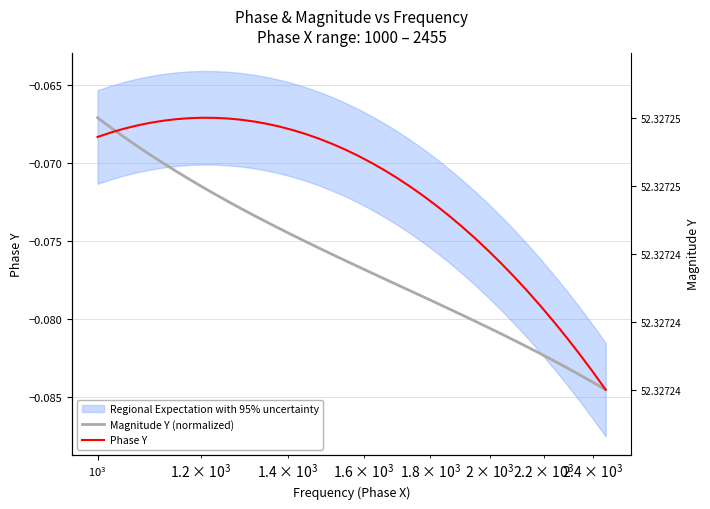

Which series has the largest range (max minus min)?

Magnitude Y (normalized)